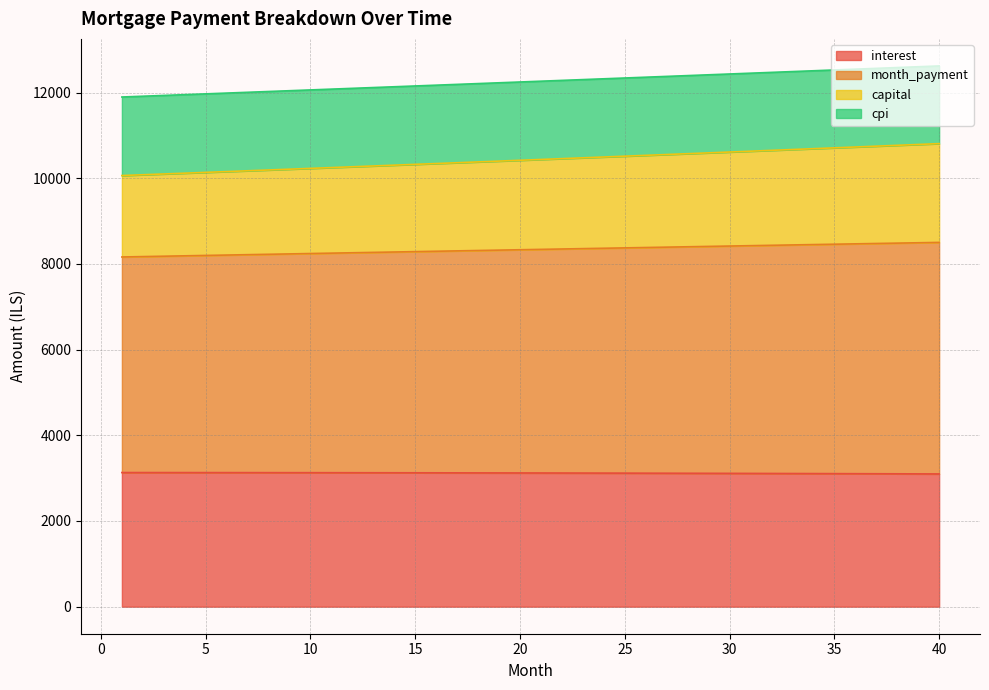

What is the minimum value for interest?

3098.4